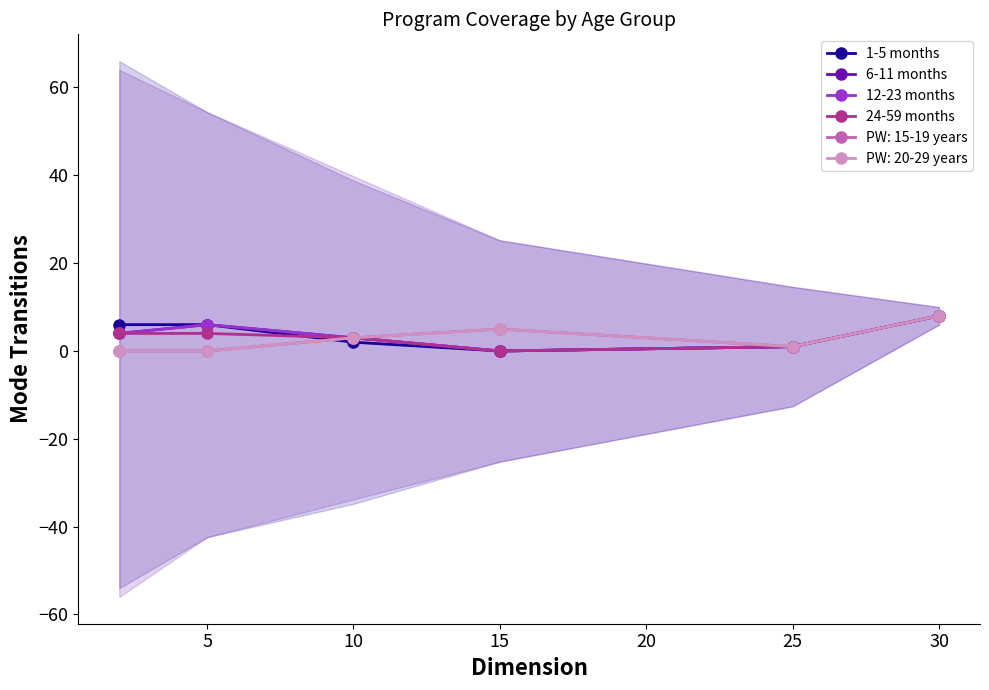

Between 30 and 25, which is larger?

30